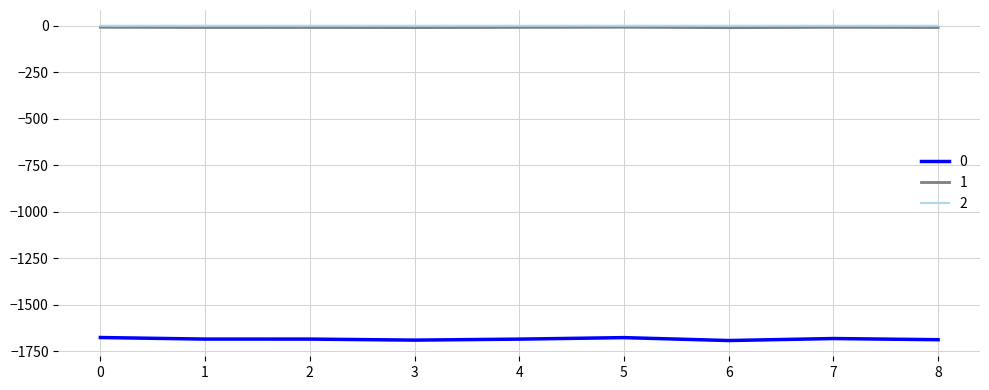

True or false: 0 and 1 cross at least once.

False